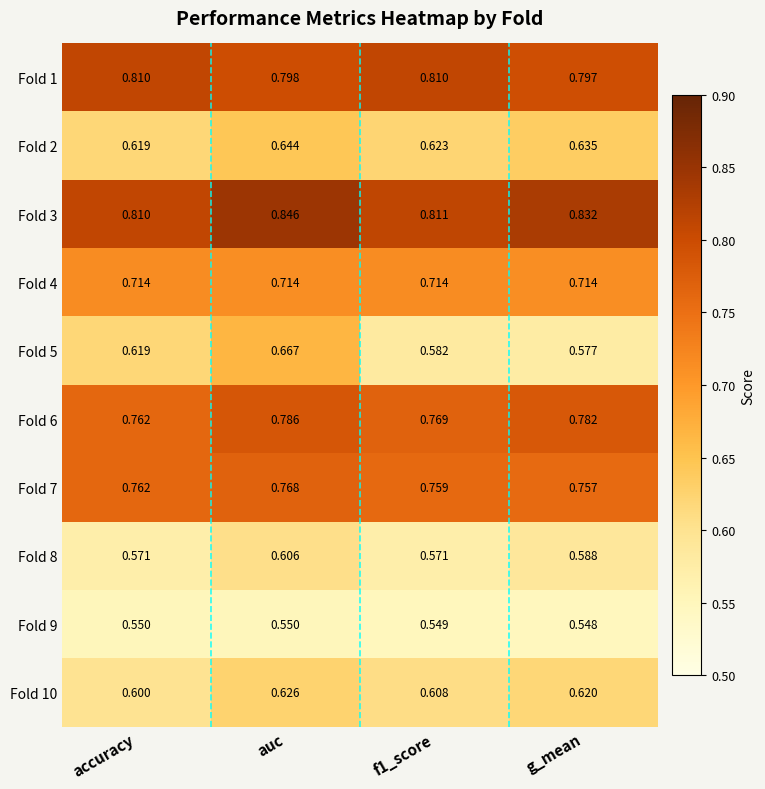

At which label does Fold 6 reach its minimum?

accuracy